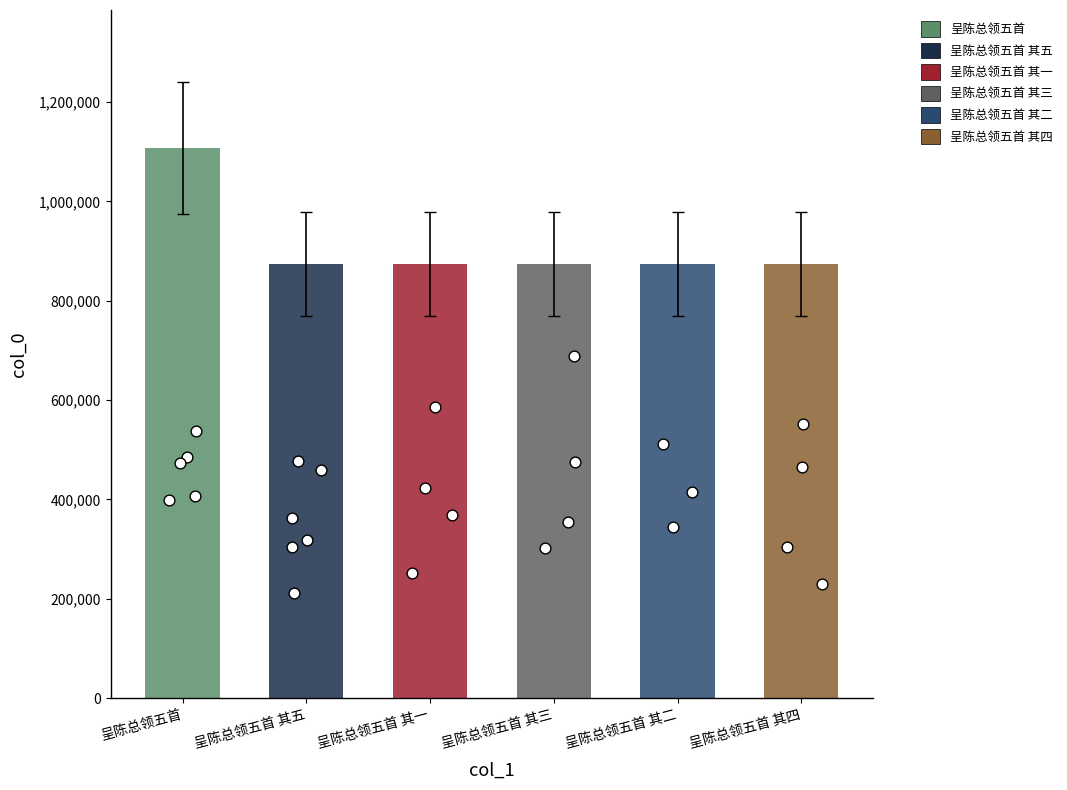

Which has a higher value, 呈陈总领五首 其五 or 呈陈总领五首 其一?

呈陈总领五首 其一